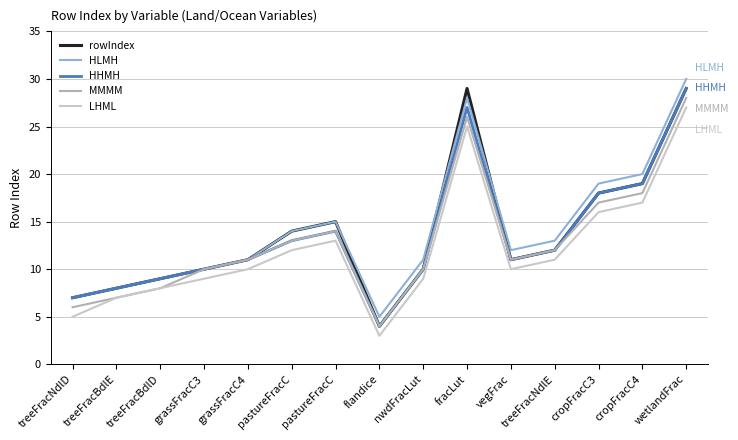

What is the sum of the rowIndex values at pastureFracC and treeFracNdlD?

21